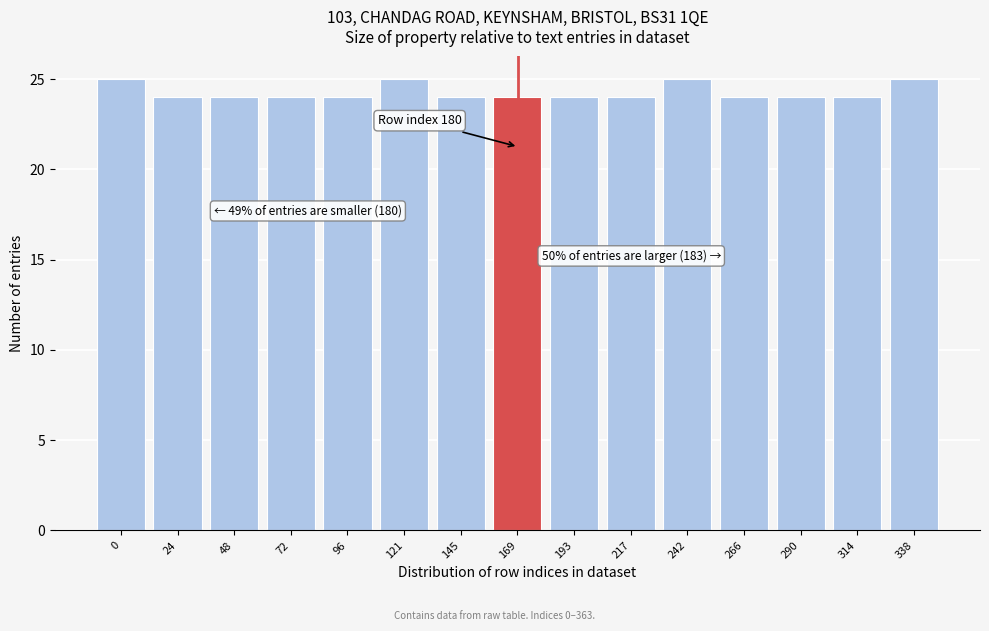

Reading left to right, transcribe all the data shown in this chart.

0=25	24=24	48=24	72=24	96=24	121=25	145=24	169=24	193=24	217=24	242=25	266=24	290=24	314=24	338=25